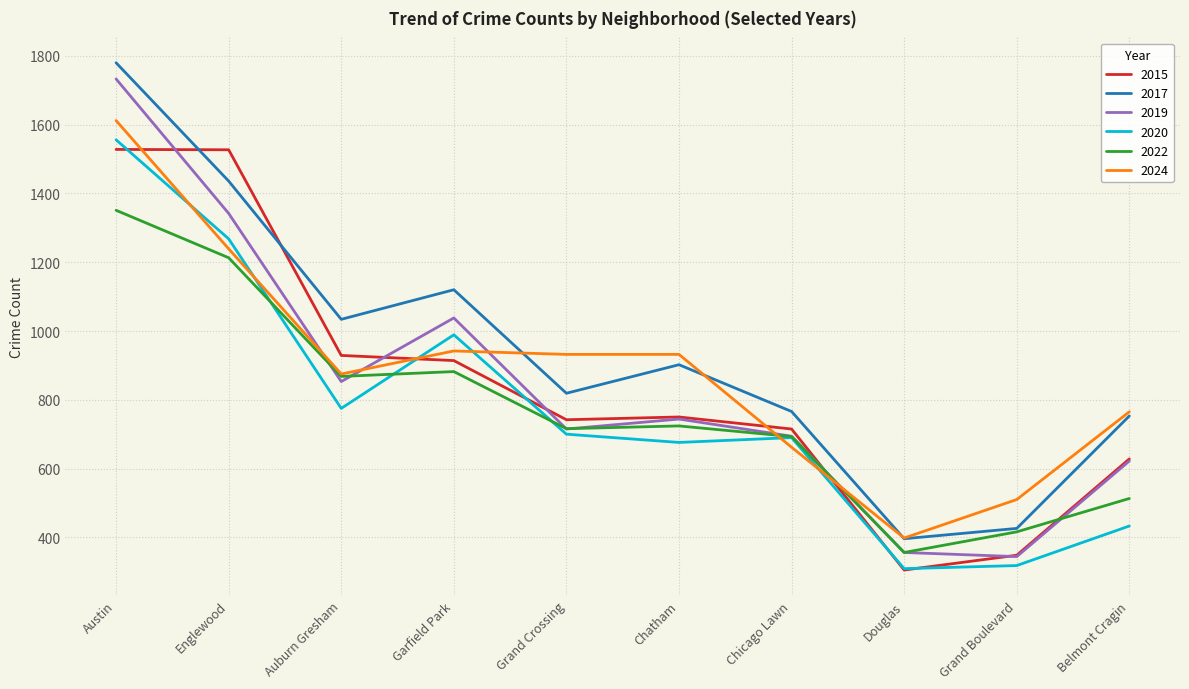

At which label does 2020 first exceed 700?

Austin